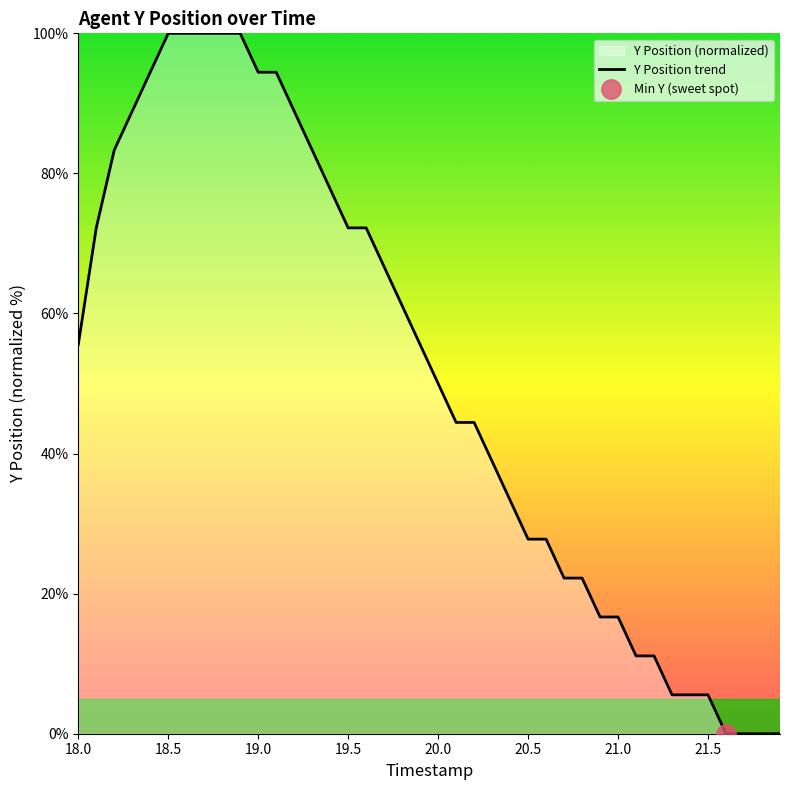

The Y Position trend series shows 16.7 at 21.0. True or false?

True